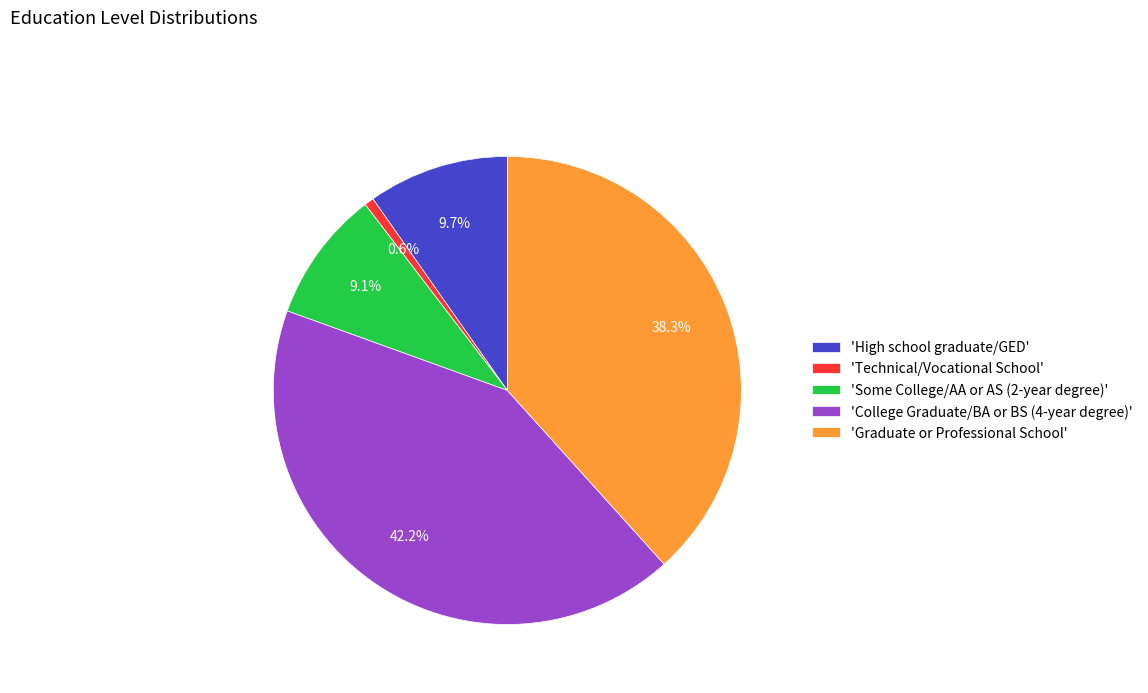

How many slices are in this pie chart?

5